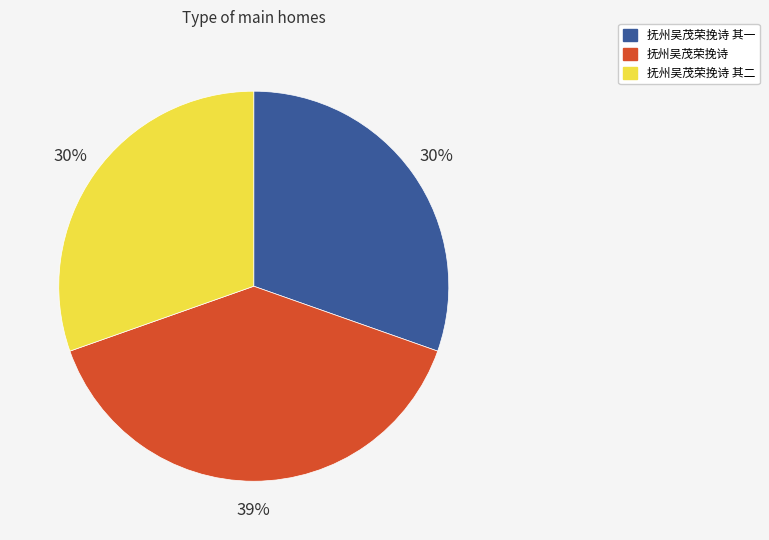

Does any single category account for the majority?

No